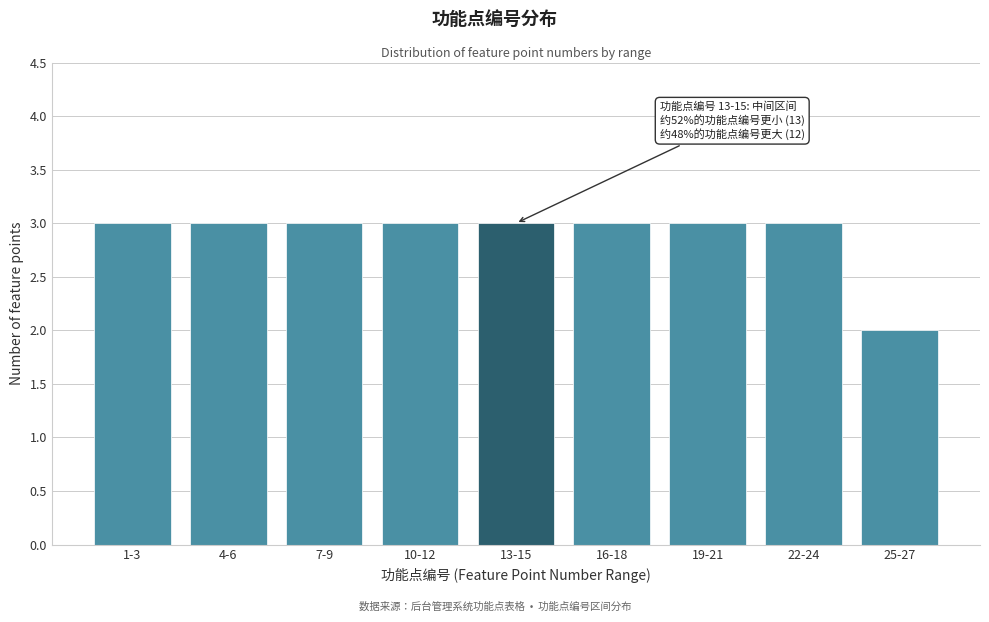

Reading left to right, transcribe all the data shown in this chart.

1-3=3	4-6=3	7-9=3	10-12=3	13-15=3	16-18=3	19-21=3	22-24=3	25-27=2